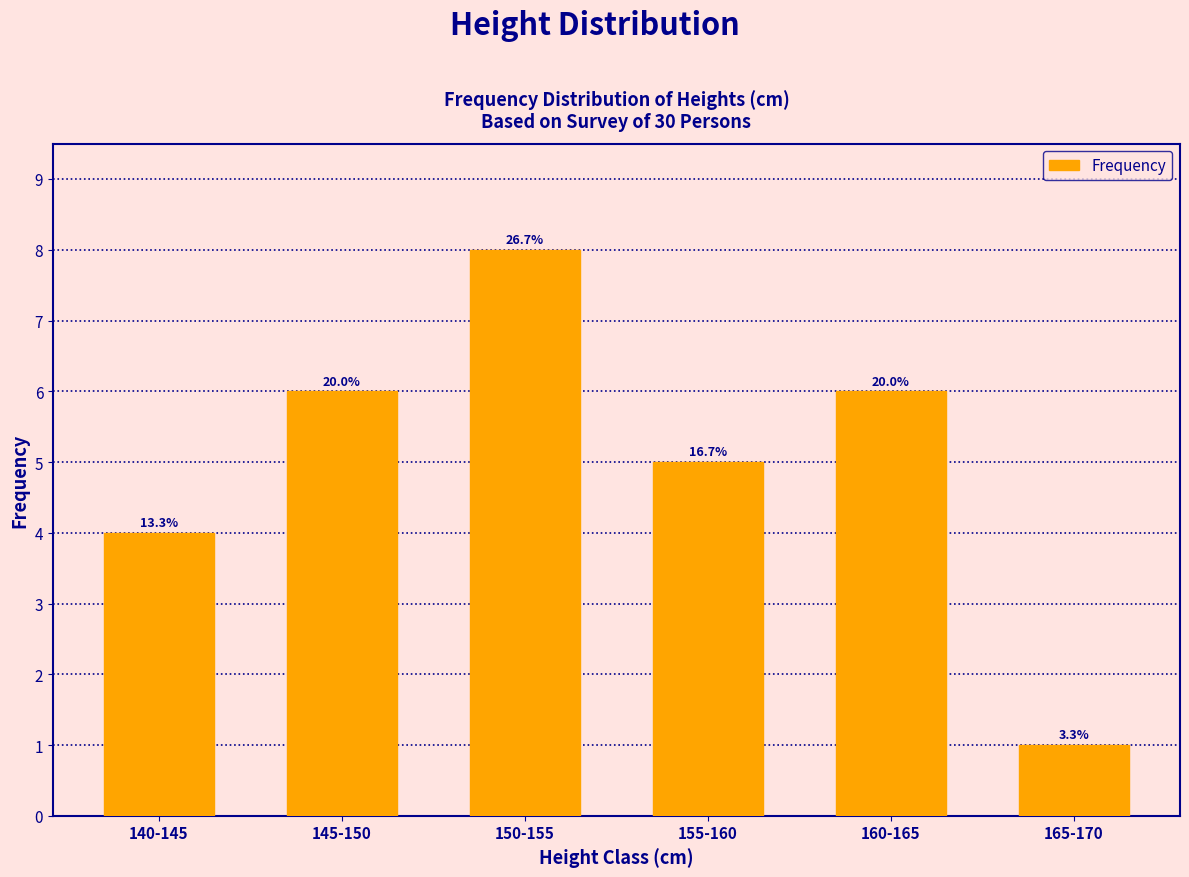

What position from the left is 155-160?

4